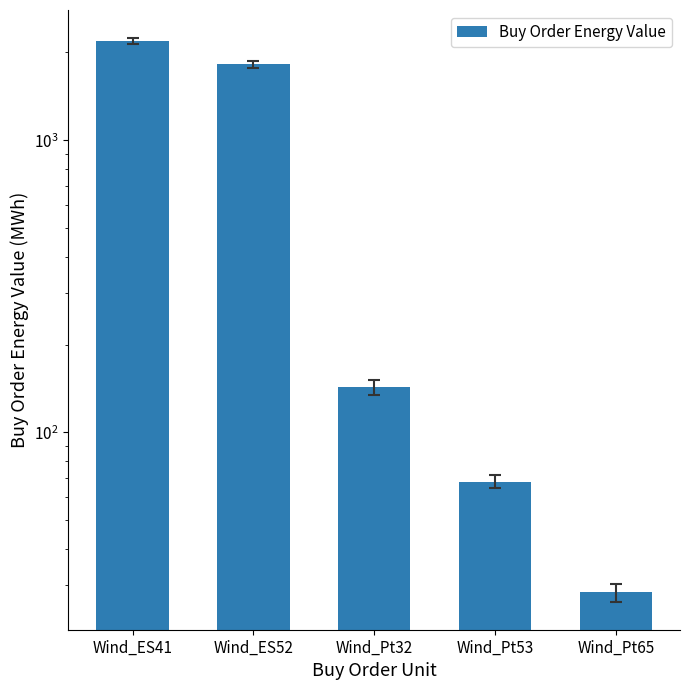

What is the label of the 1st bar from the left?

Wind_ES41